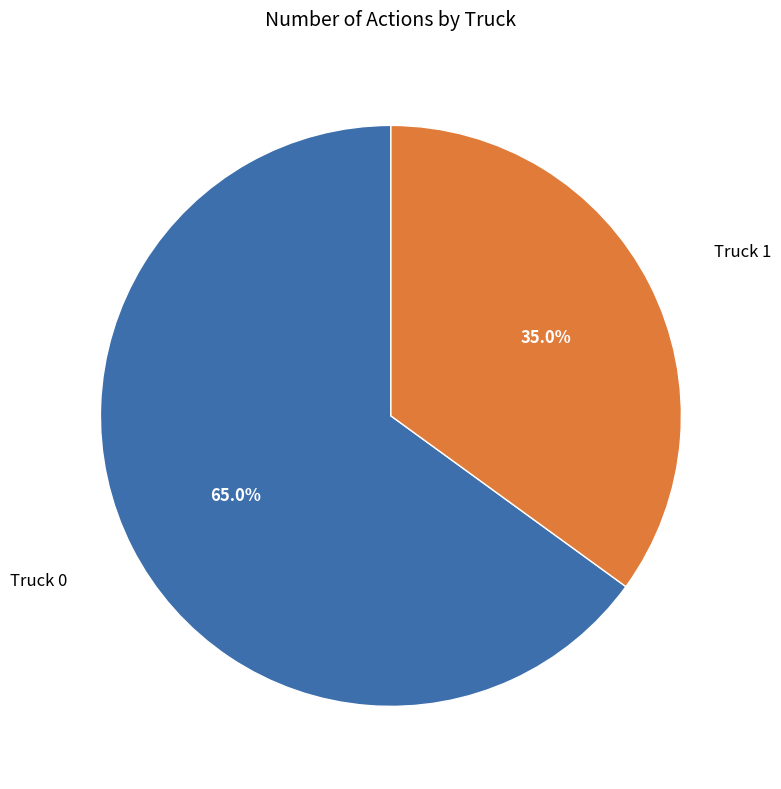

Rank the categories by value from lowest to highest.

Truck 1, Truck 0